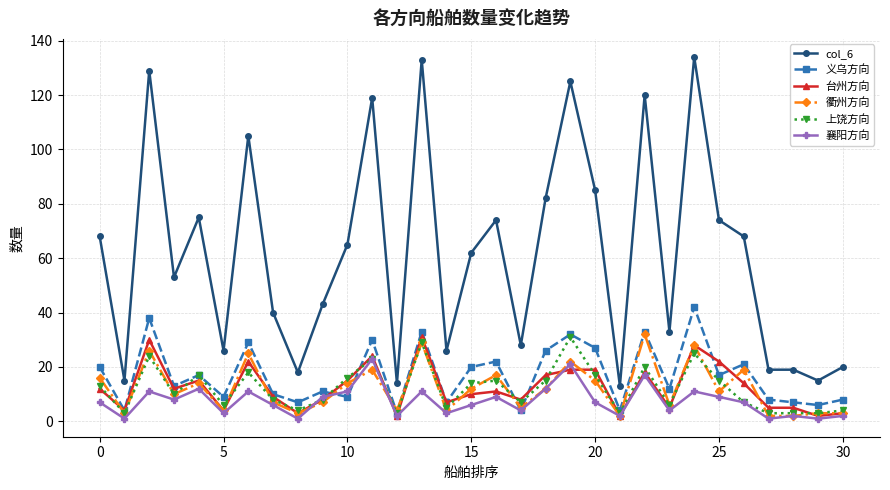

What are all the series names shown in the legend?

col_6, 义乌方向, 台州方向, 衢州方向, 上饶方向, 襄阳方向